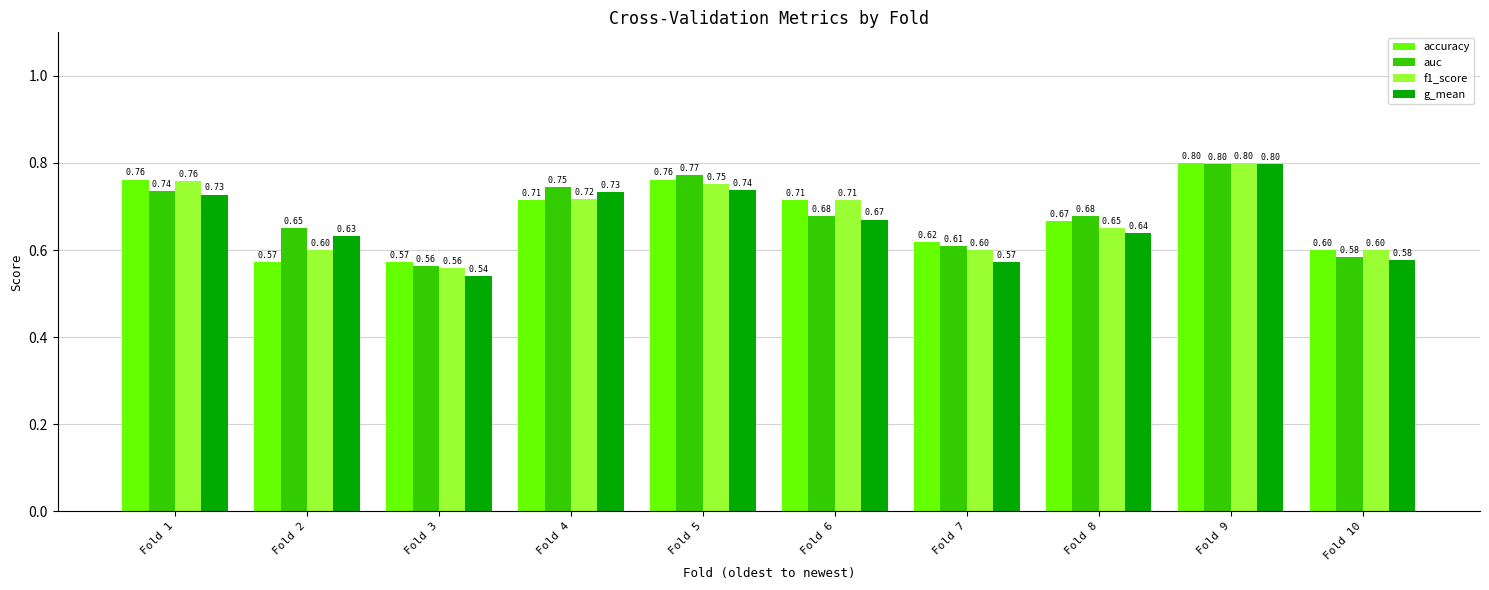

At Fold 5, list the series in order from largest to smallest.

auc, accuracy, f1_score, g_mean